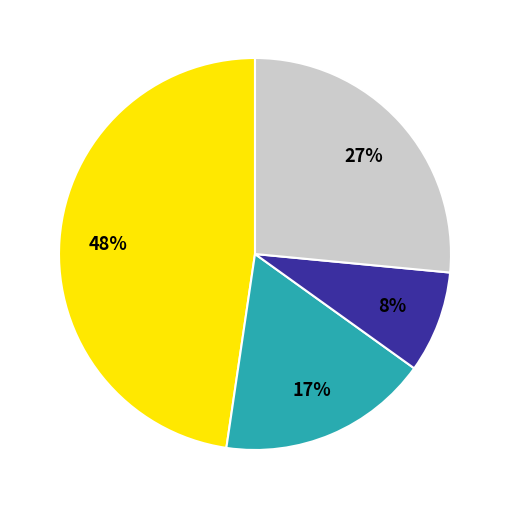

Does any single category account for the majority?

No